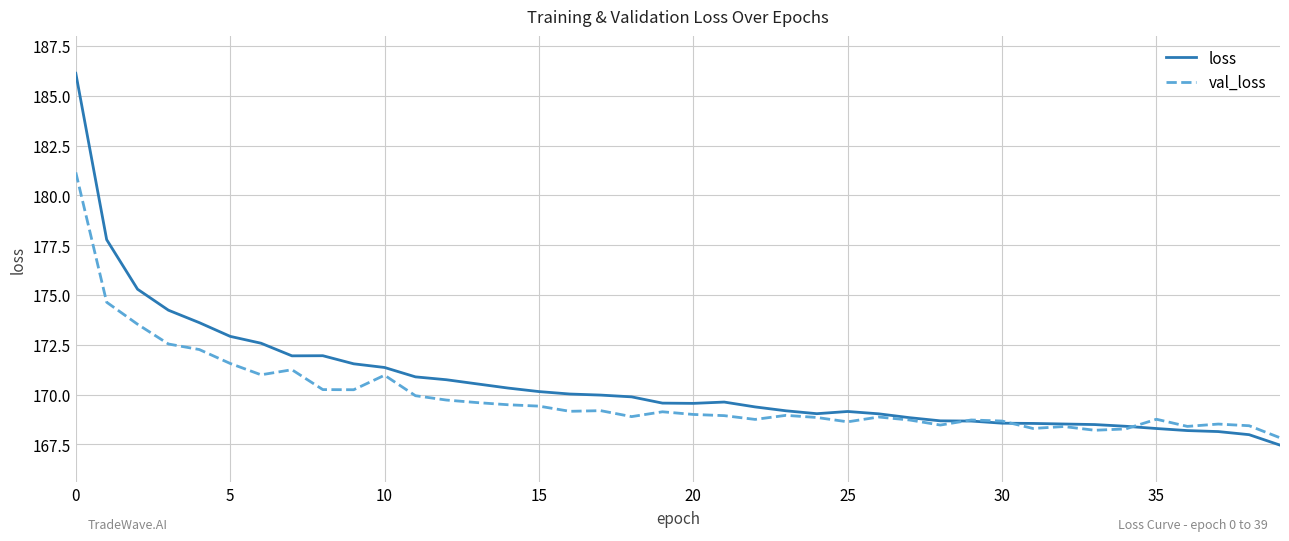

Which series ends up on top after the final intersection of val_loss and loss?

val_loss